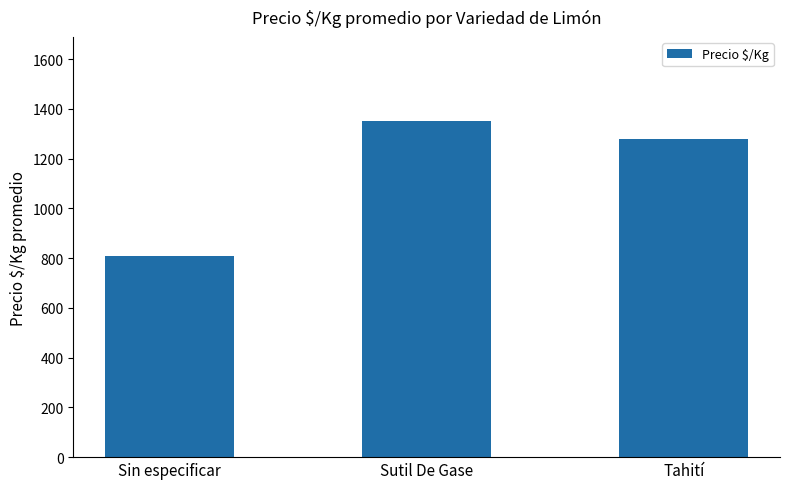

How many data points are less than 1279?

1